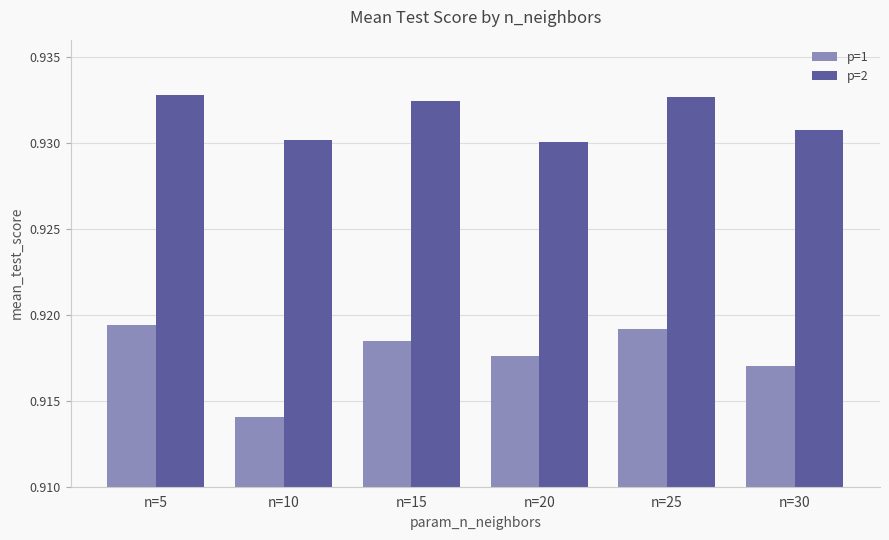

Which series has the largest range (max minus min)?

p=1